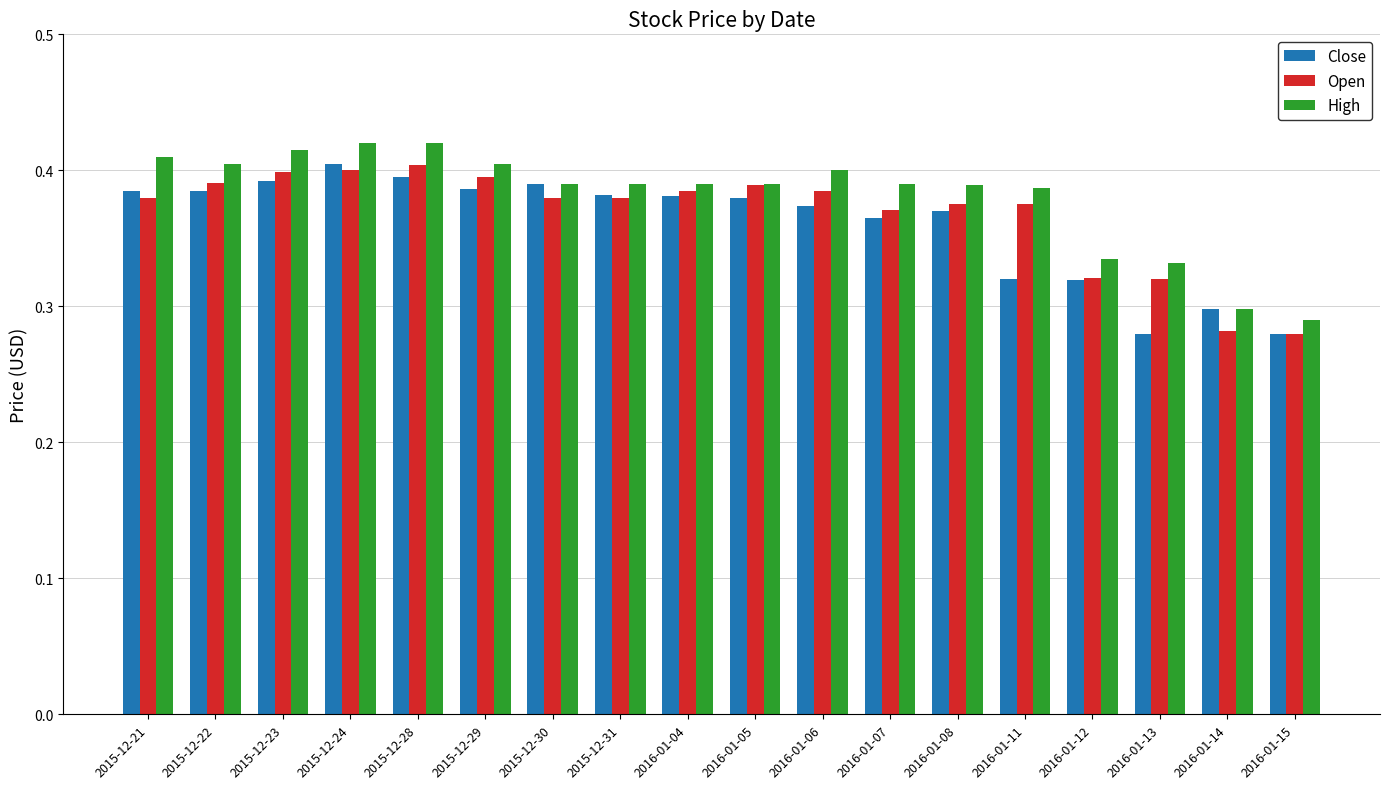

The value of High at 2015-12-23 is 0.4. True or false?

True